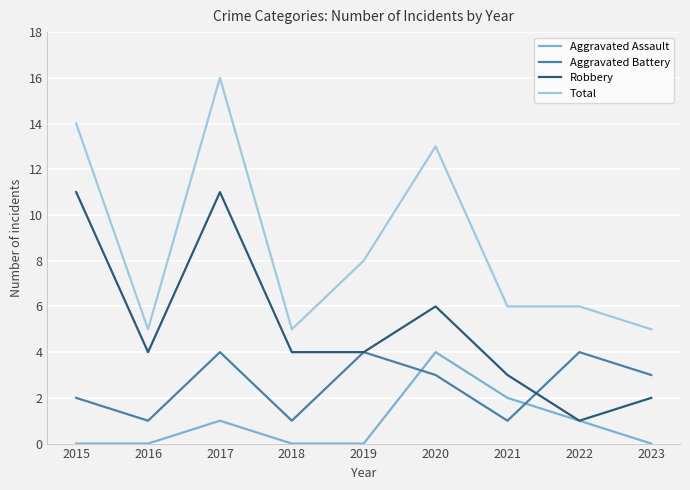

At which category does Total reach its first local peak?

2017